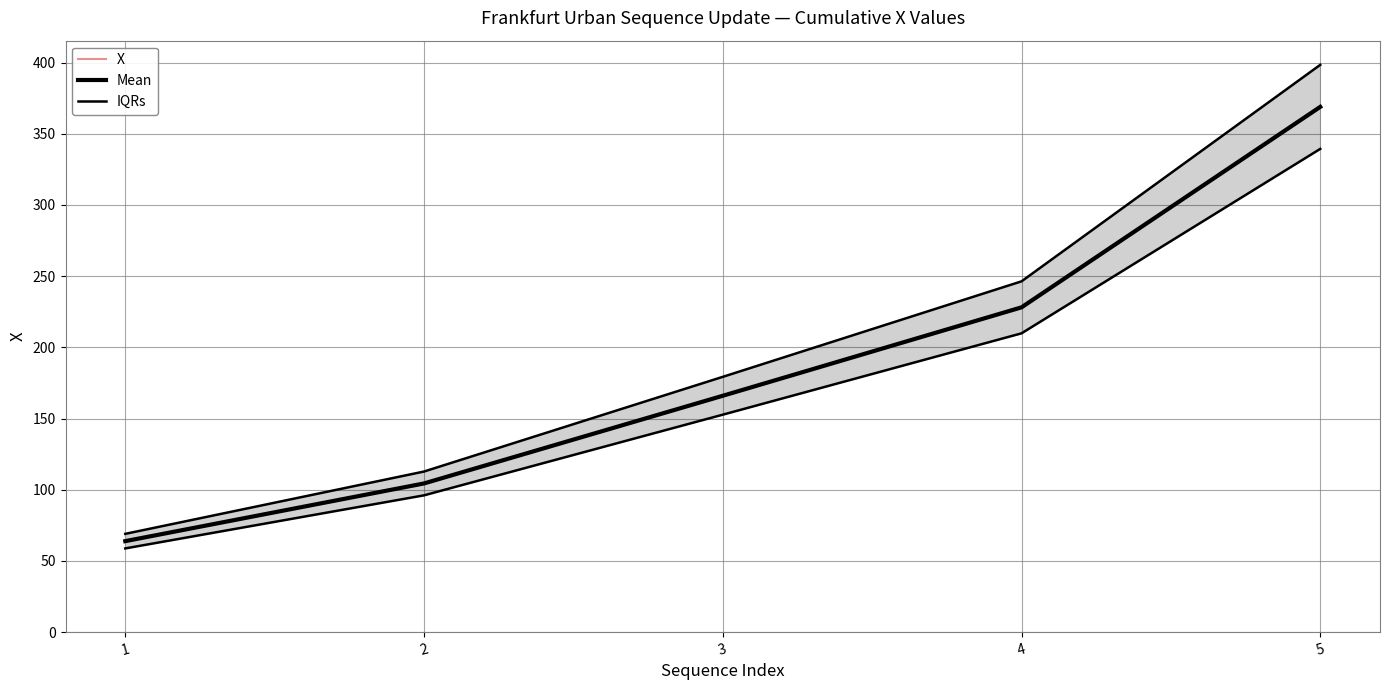

True or false: Mean and X intersect in this chart.

False